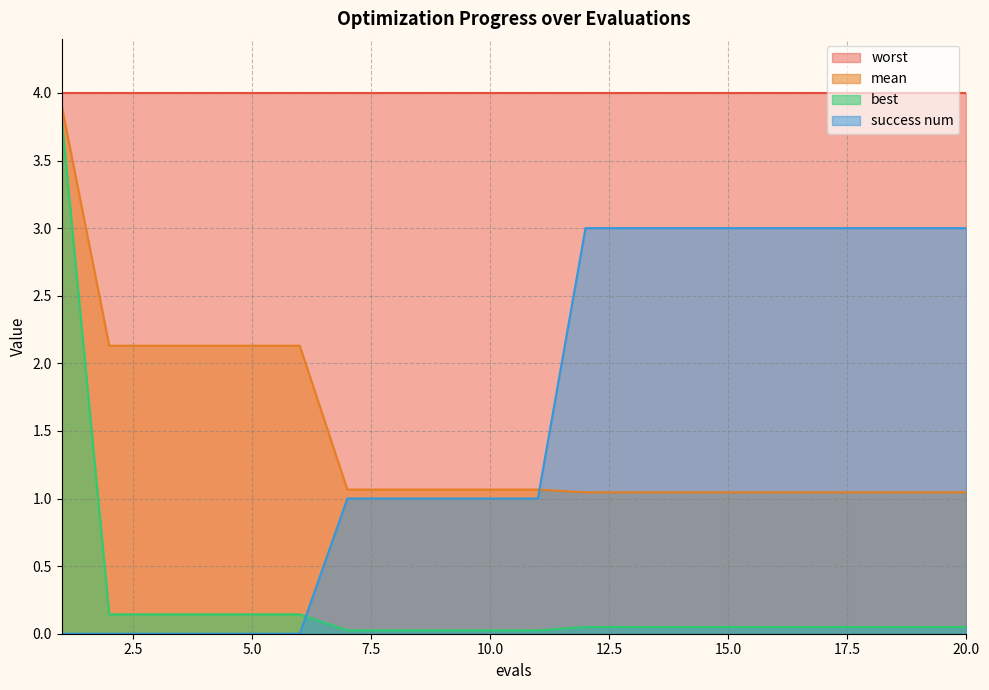

Which series changed the most between 6 and 19?

success num